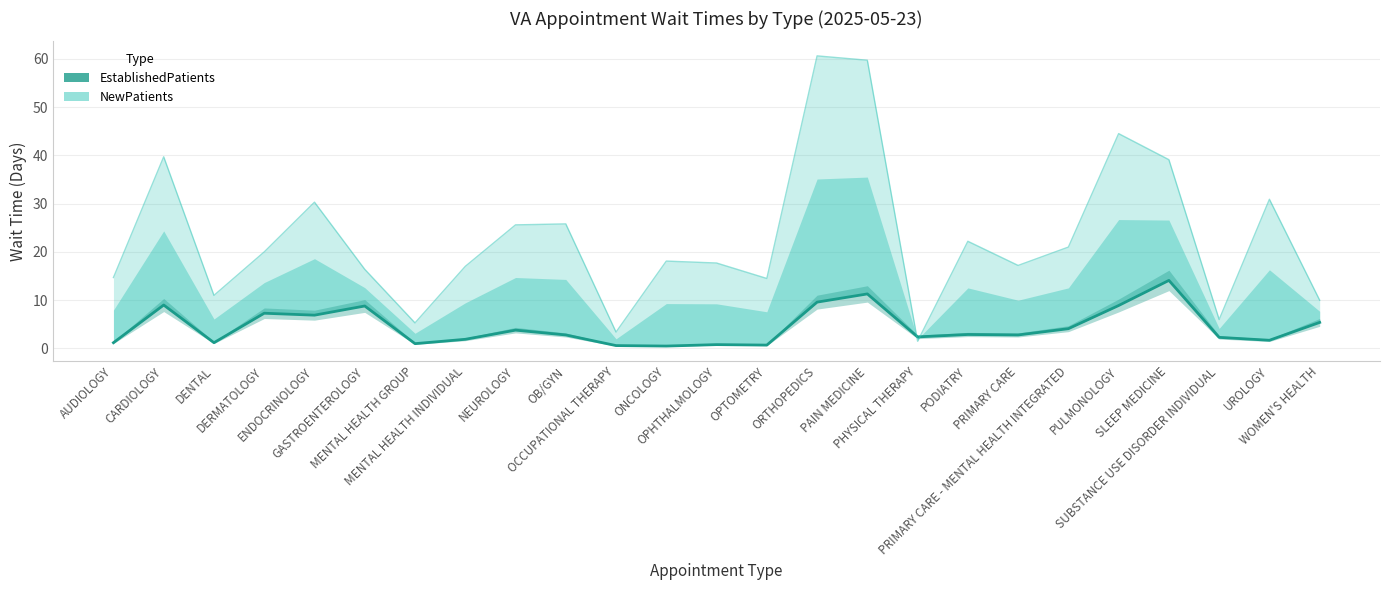

Reading right to left, transcribe all the data shown in this chart.

WOMEN'S HEALTH=5.4	UROLOGY=1.7	SUBSTANCE USE DISORDER INDIVIDUAL=2.3	SLEEP MEDICINE=14.1	PULMONOLOGY=8.9	PRIMARY CARE - MENTAL HEALTH INTEGRATED=4.1	PRIMARY CARE=2.8	PODIATRY=2.9	PHYSICAL THERAPY=2.4	PAIN MEDICINE=11.3	ORTHOPEDICS=9.6	OPTOMETRY=0.7	OPHTHALMOLOGY=0.8	ONCOLOGY=0.5	OCCUPATIONAL THERAPY=0.6	OB/GYN=2.8	NEUROLOGY=3.8	MENTAL HEALTH INDIVIDUAL=1.9	MENTAL HEALTH GROUP=1.0	GASTROENTEROLOGY=8.8	ENDOCRINOLOGY=6.9	DERMATOLOGY=7.3	DENTAL=1.2	CARDIOLOGY=9.0	AUDIOLOGY=1.2